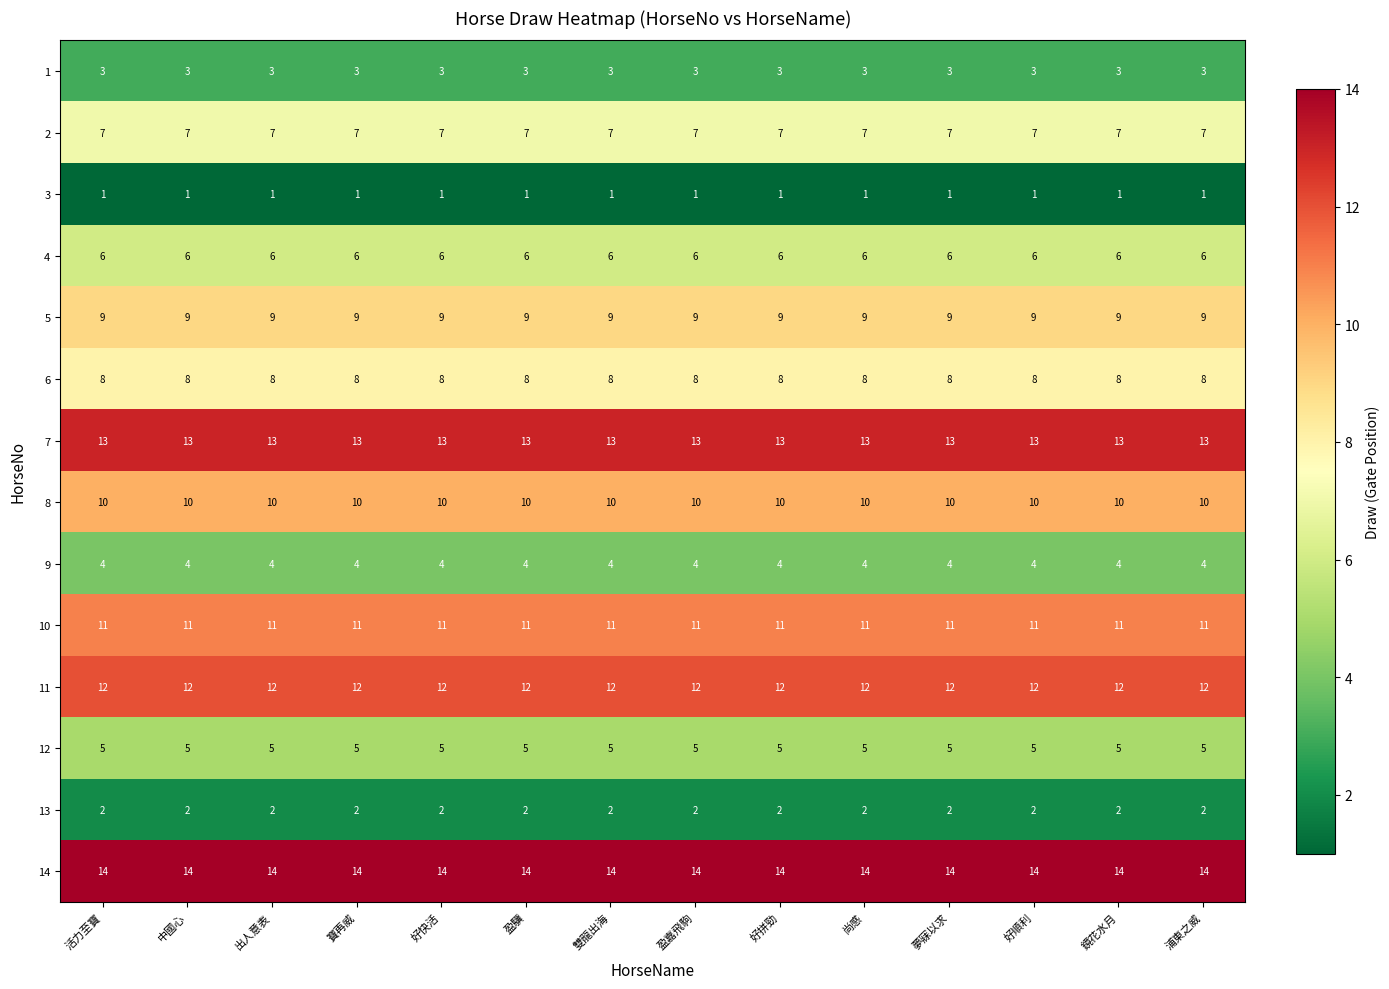

Rank the series by their maximum value, from lowest to highest.

3, 13, 1, 9, 12, 4, 2, 6, 5, 8, 10, 11, 7, 14